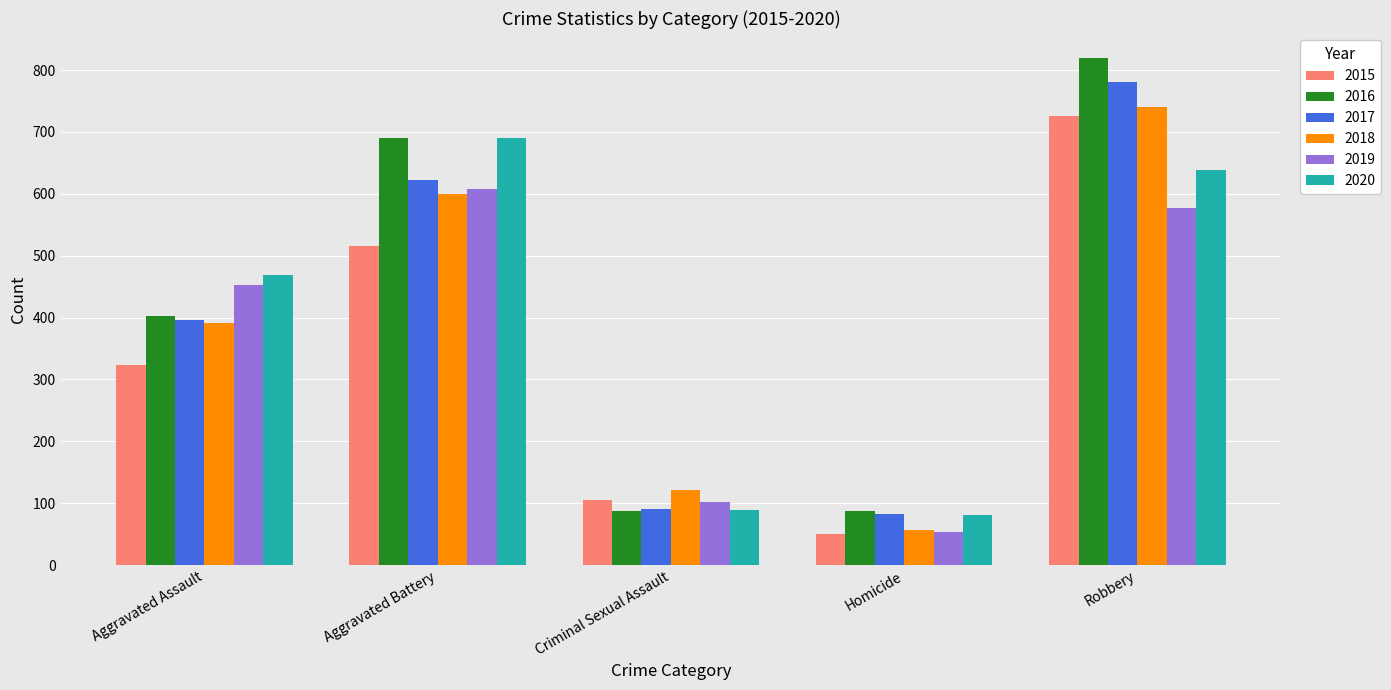

What position from the left is Robbery?

5